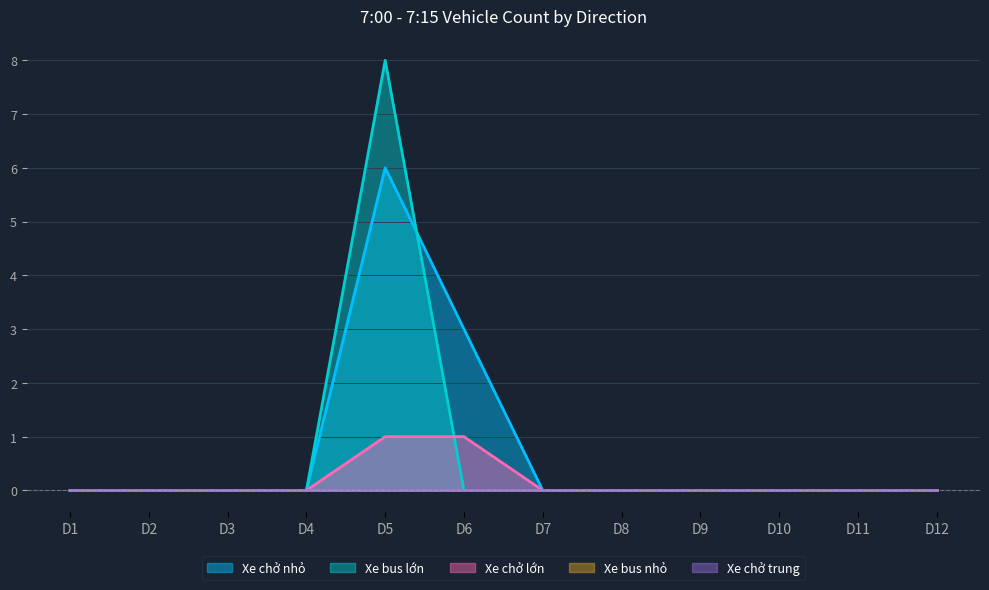

Where is Xe bus lớn nearest to the value 4?

D1